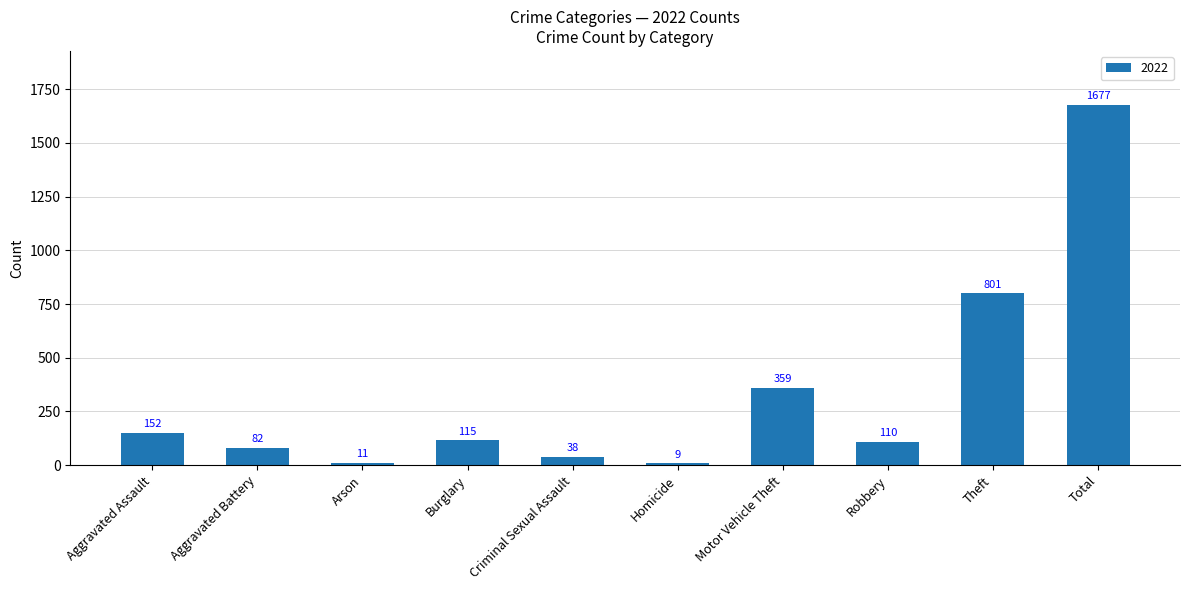

Does the chart contain any negative values?

No